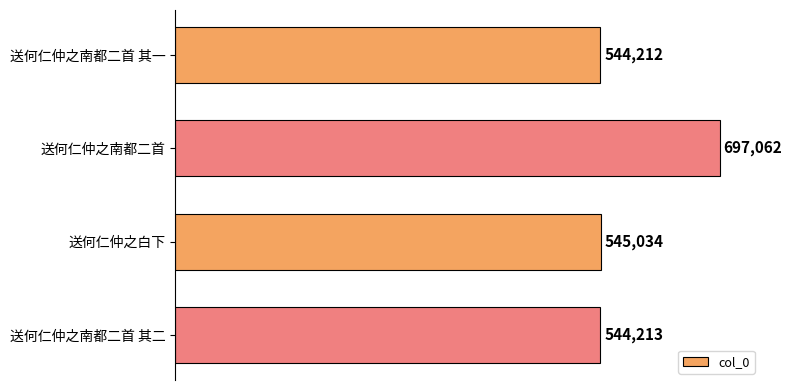

Between 送何仁仲之白下 and 送何仁仲之南都二首 其一, which is larger?

送何仁仲之白下